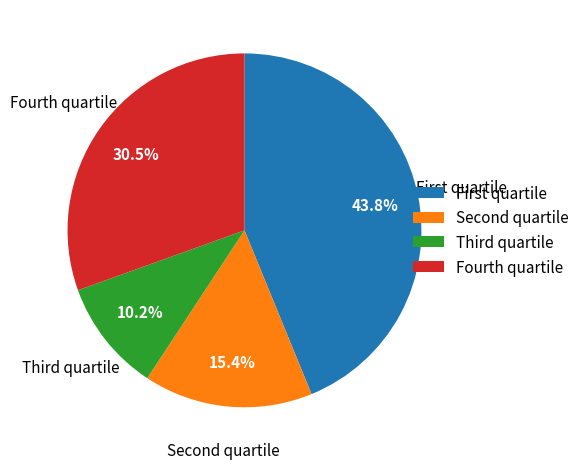

Rank the categories by value from highest to lowest.

First quartile, Fourth quartile, Second quartile, Third quartile